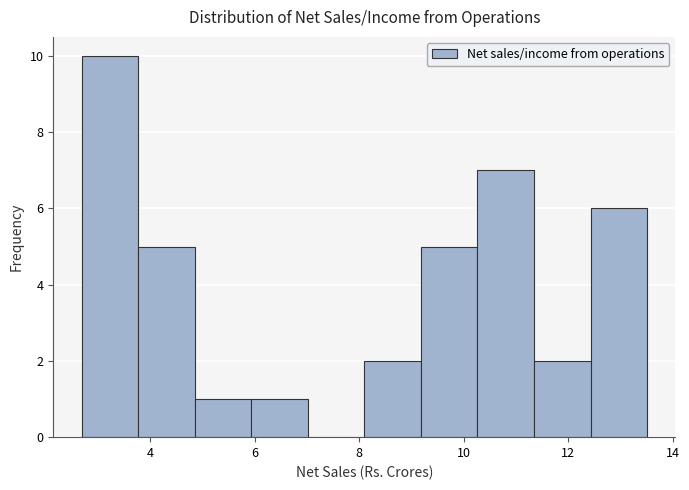

Which range on the x-axis has the tallest bar?

2.6 to 3.8